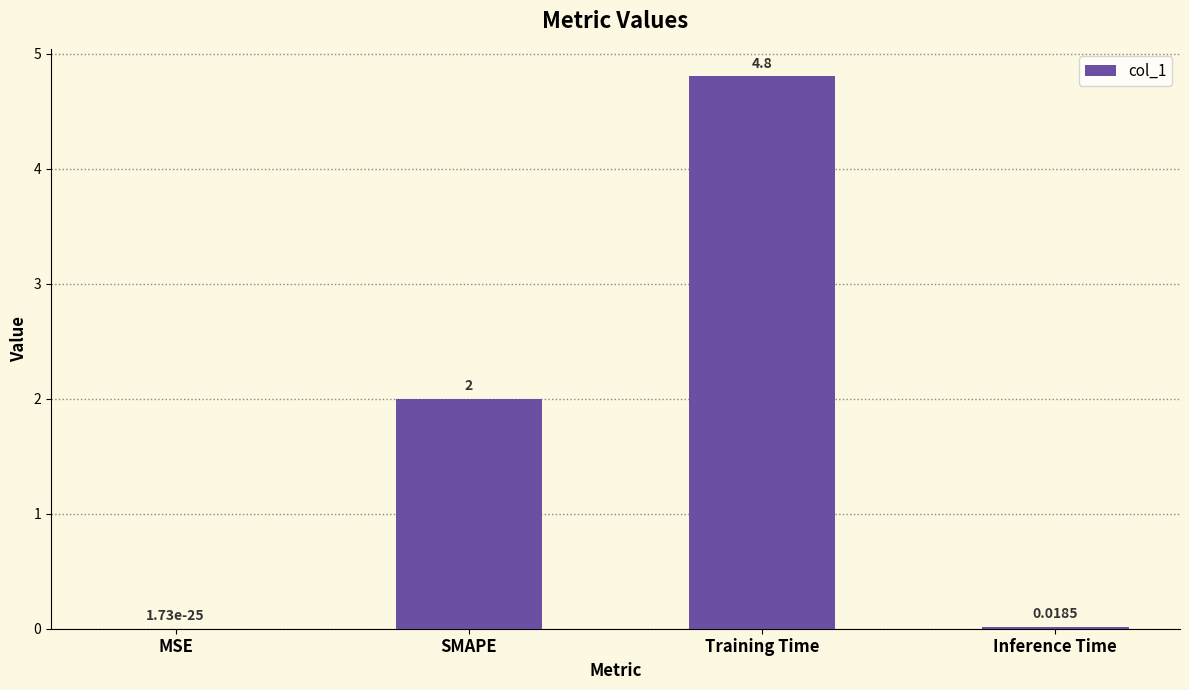

How many data points does each series have?

4